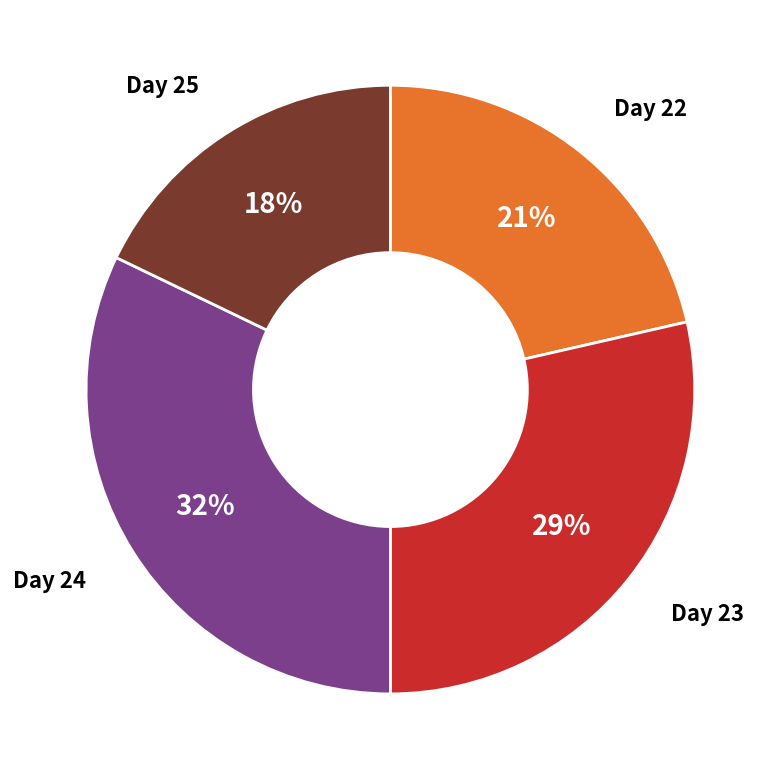

Does any single category account for the majority?

No